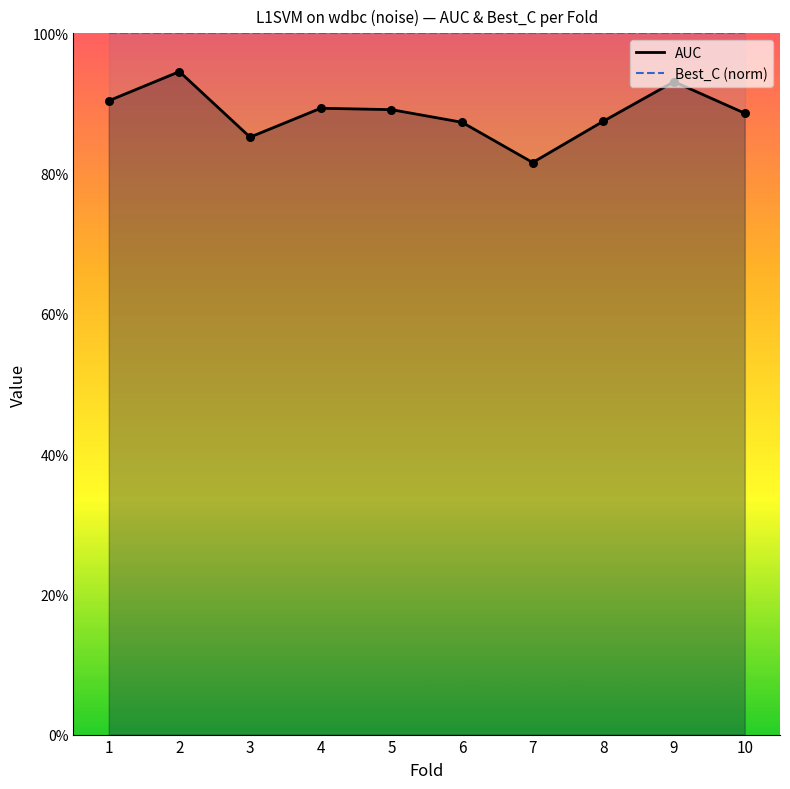

What is the total value across all series at 2?

1.9